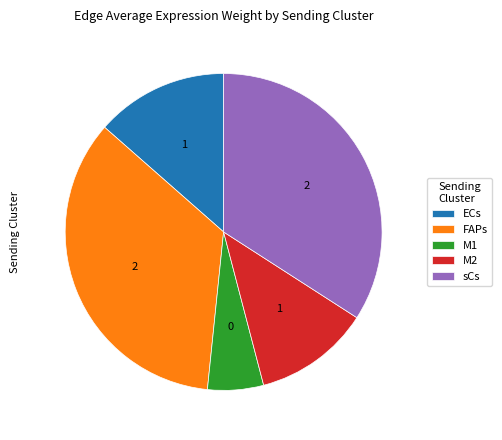

Approximately how many times larger is the value at ECs compared to M2?

1.1